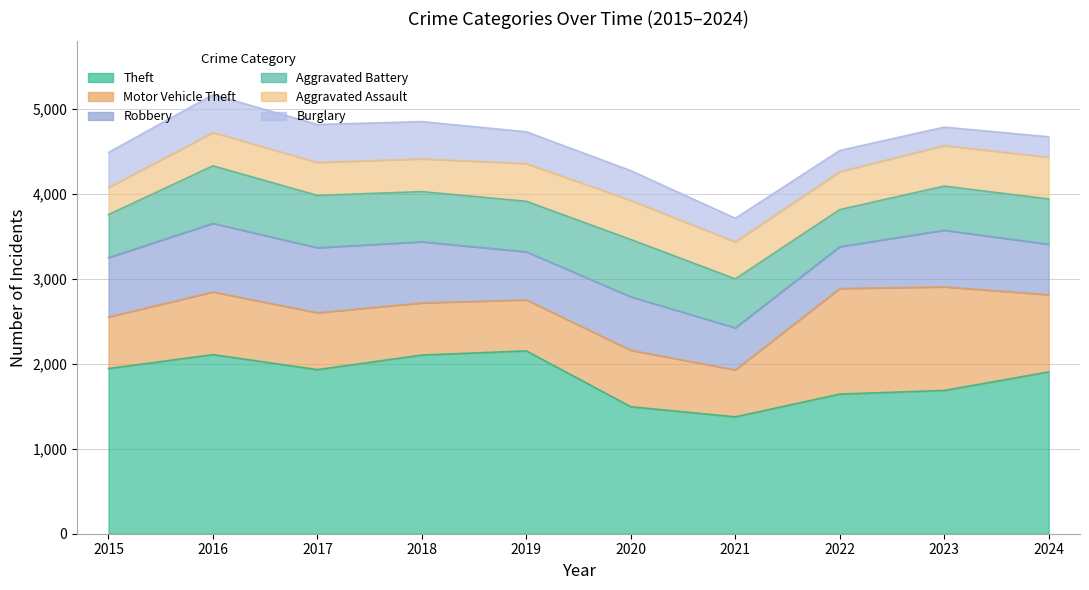

How many distinct data groups are displayed?

6